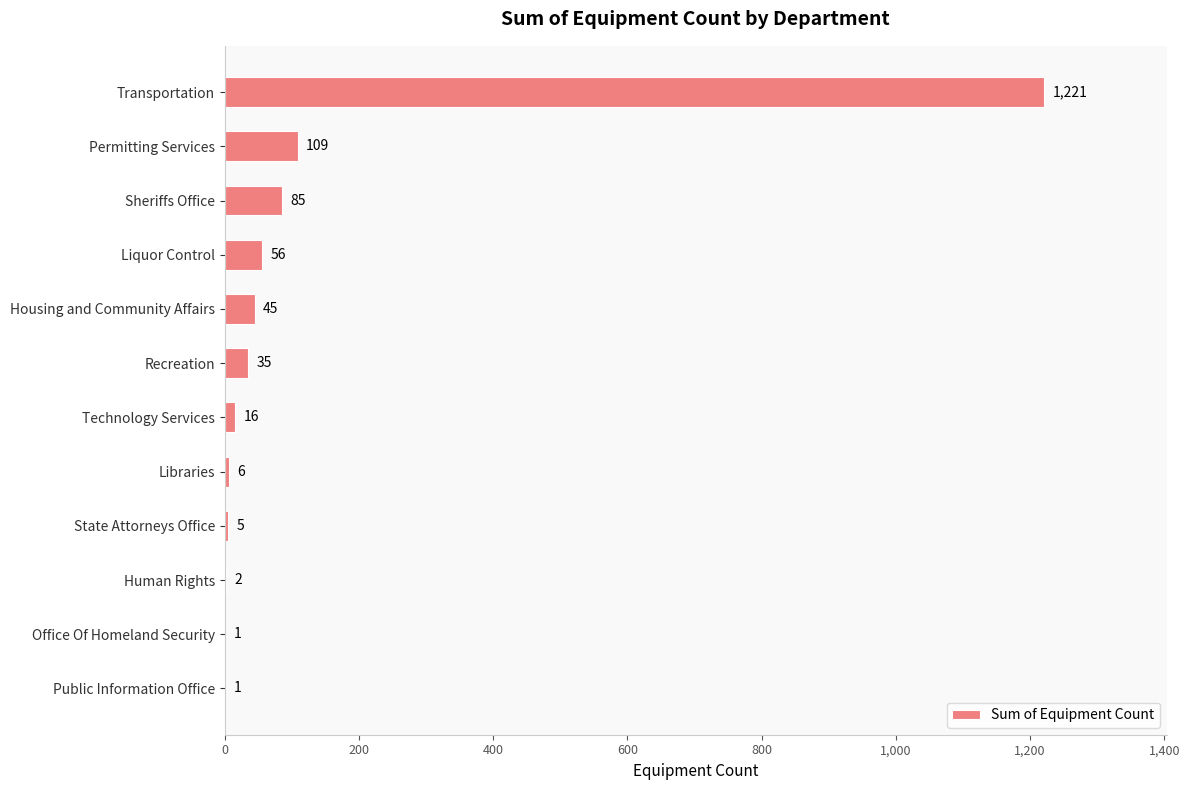

At which label is the value closest to 611?

Permitting Services